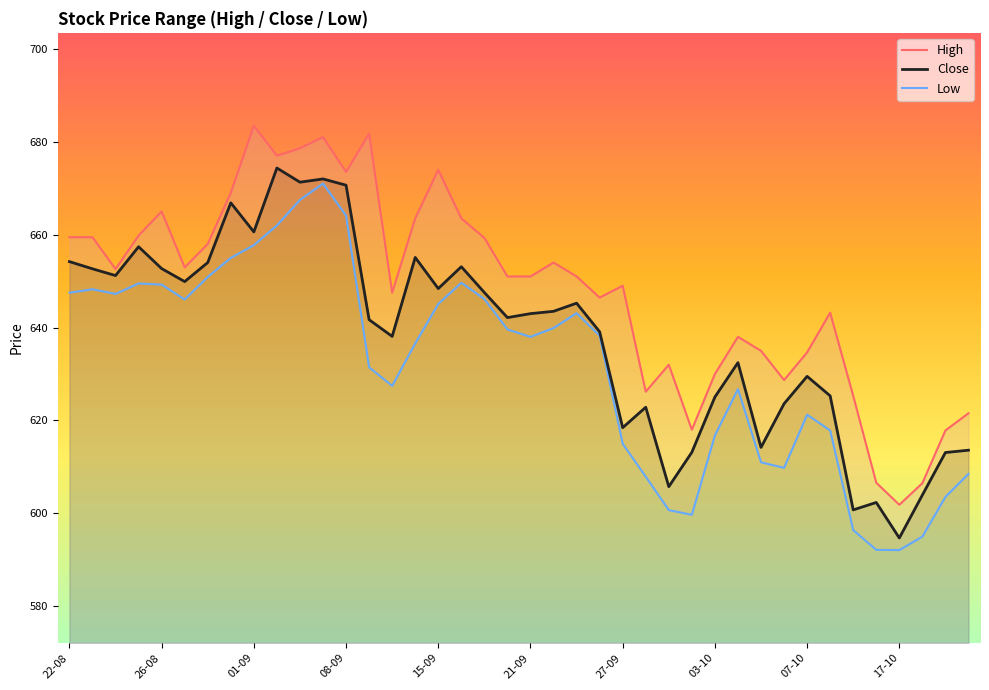

True or false: Low and High cross at least once.

False